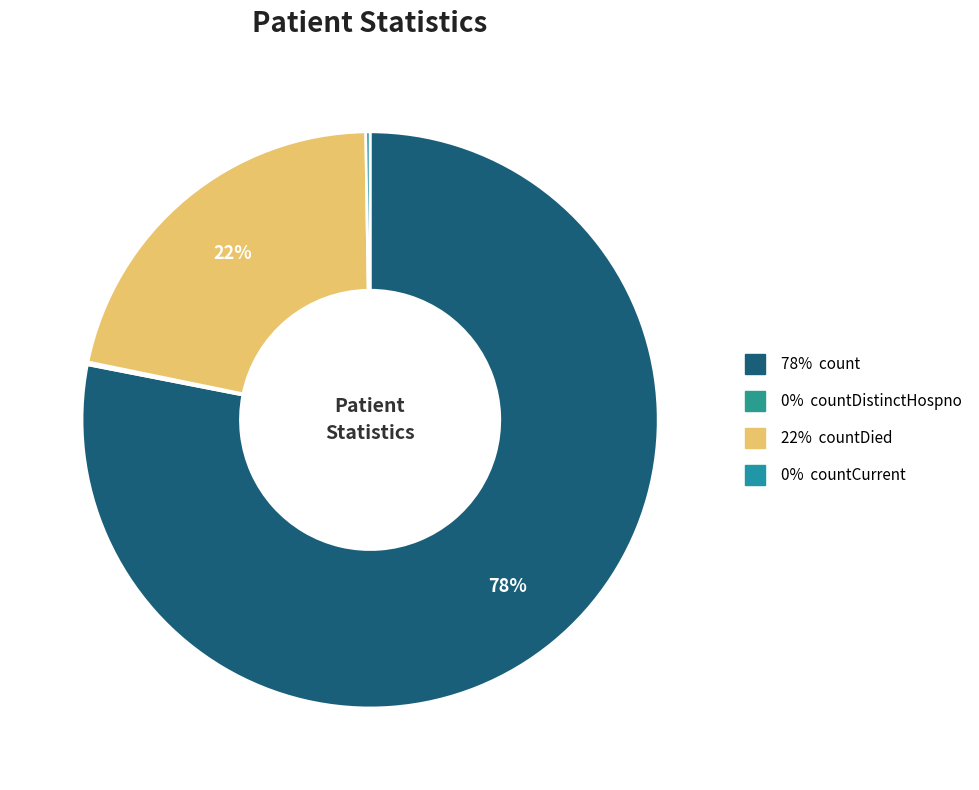

Is there any slice that represents more than half of the pie?

Yes